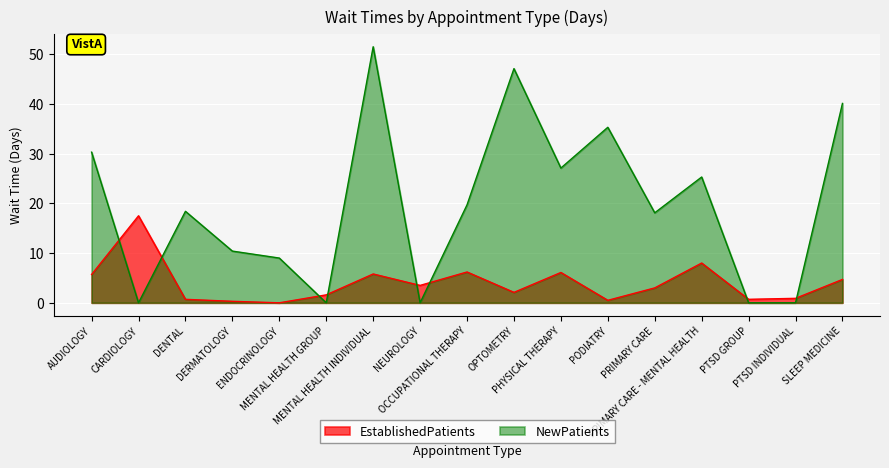

True or false: NewPatients has a value of 18.1 at PRIMARY CARE.

True